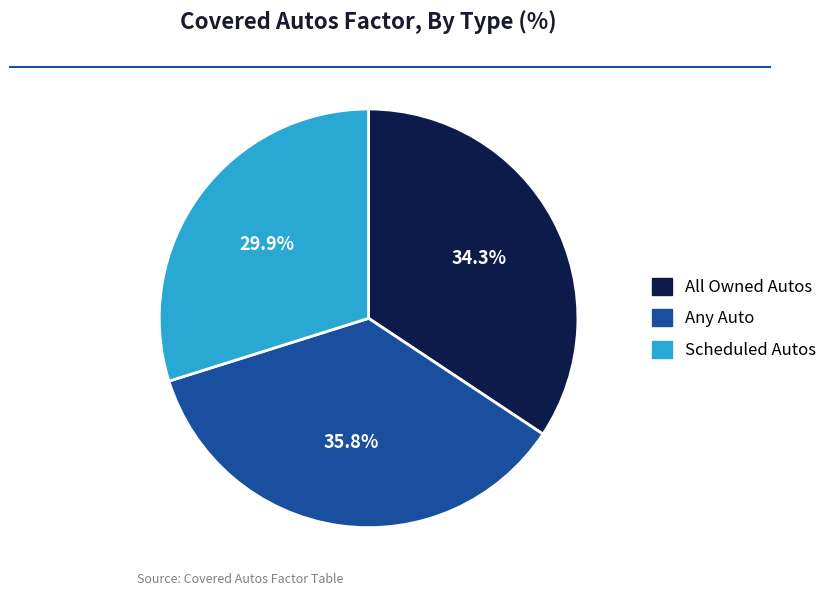

Count the number of slices in the pie.

3